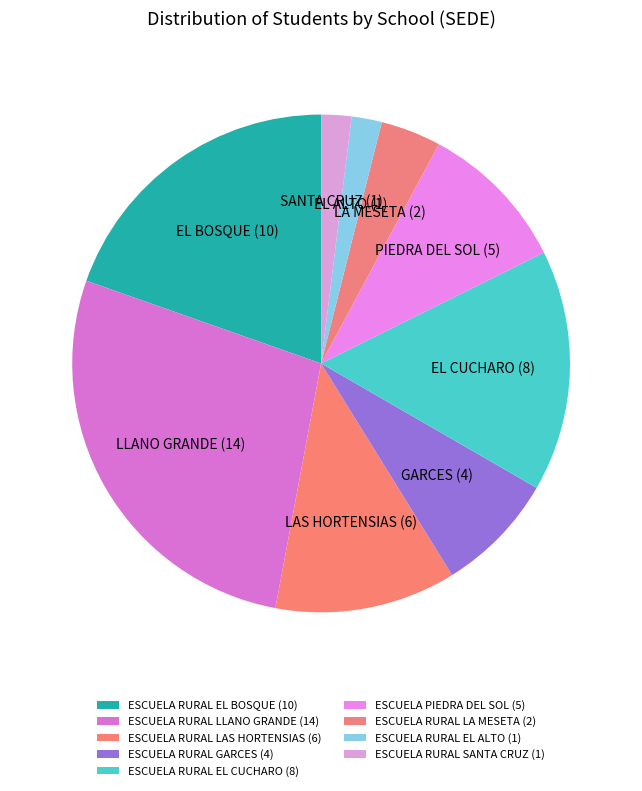

Count the number of slices in the pie.

9